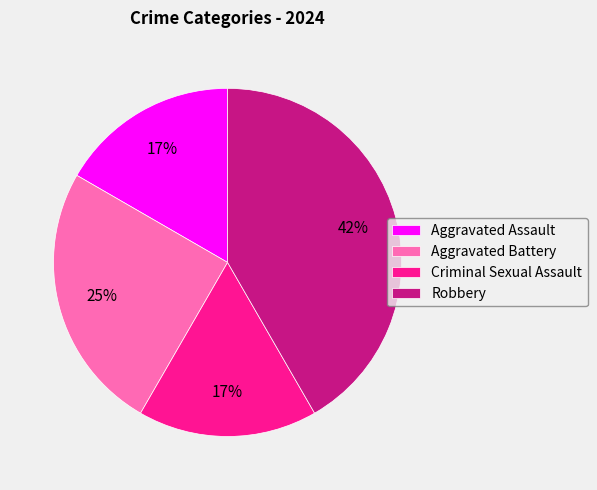

To the nearest percent, what is the difference between the Aggravated Battery and Robbery slice percentages?

17%